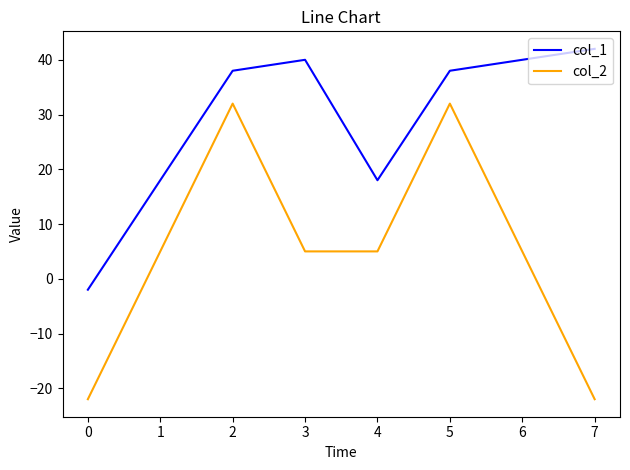

The value of col_1 at 1 is 10. True or false?

False